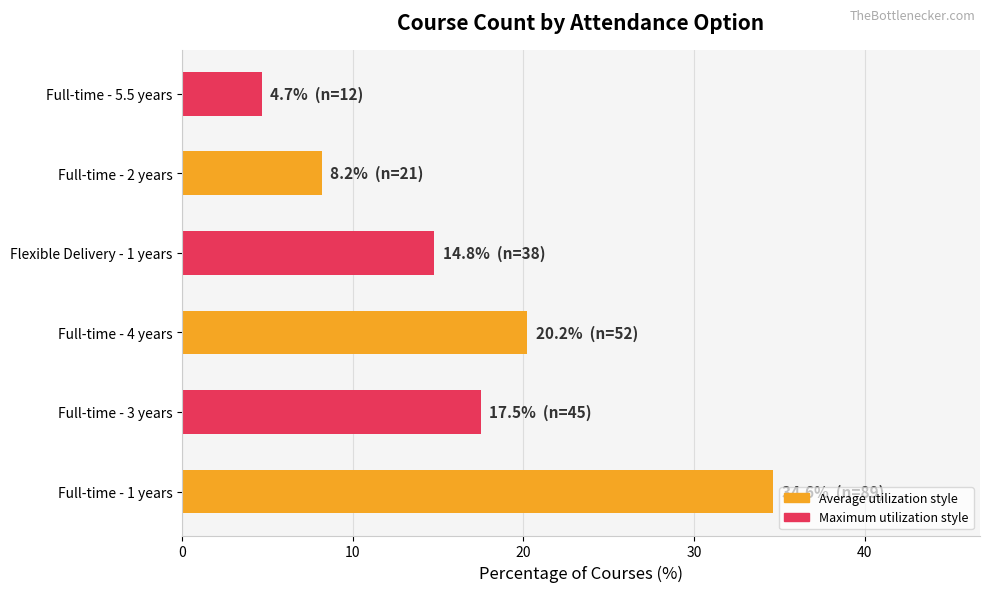

What is the difference between the maximum and minimum values?

30.0